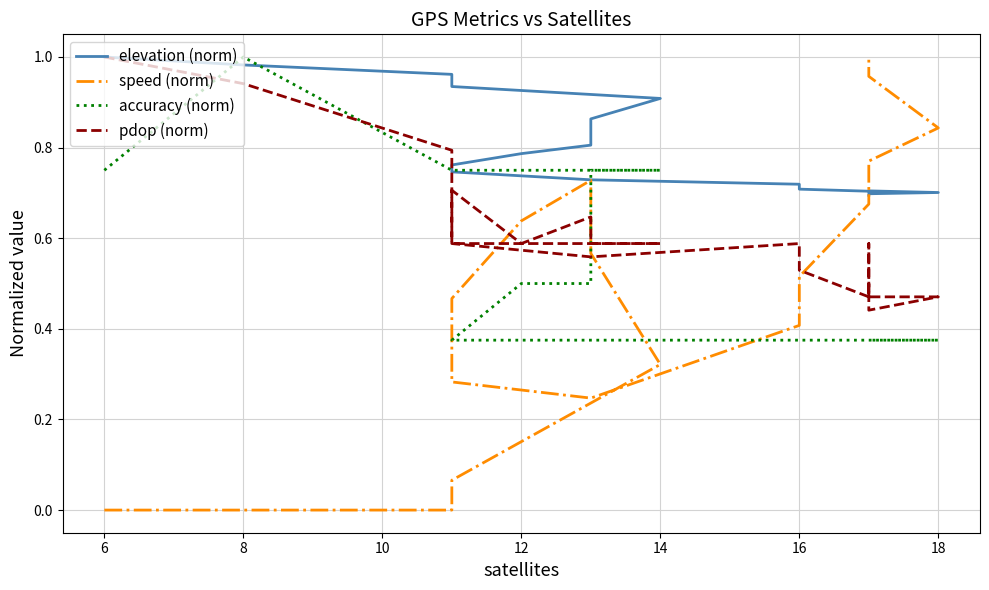

What is the maximum value for pdop (norm)?

1.0